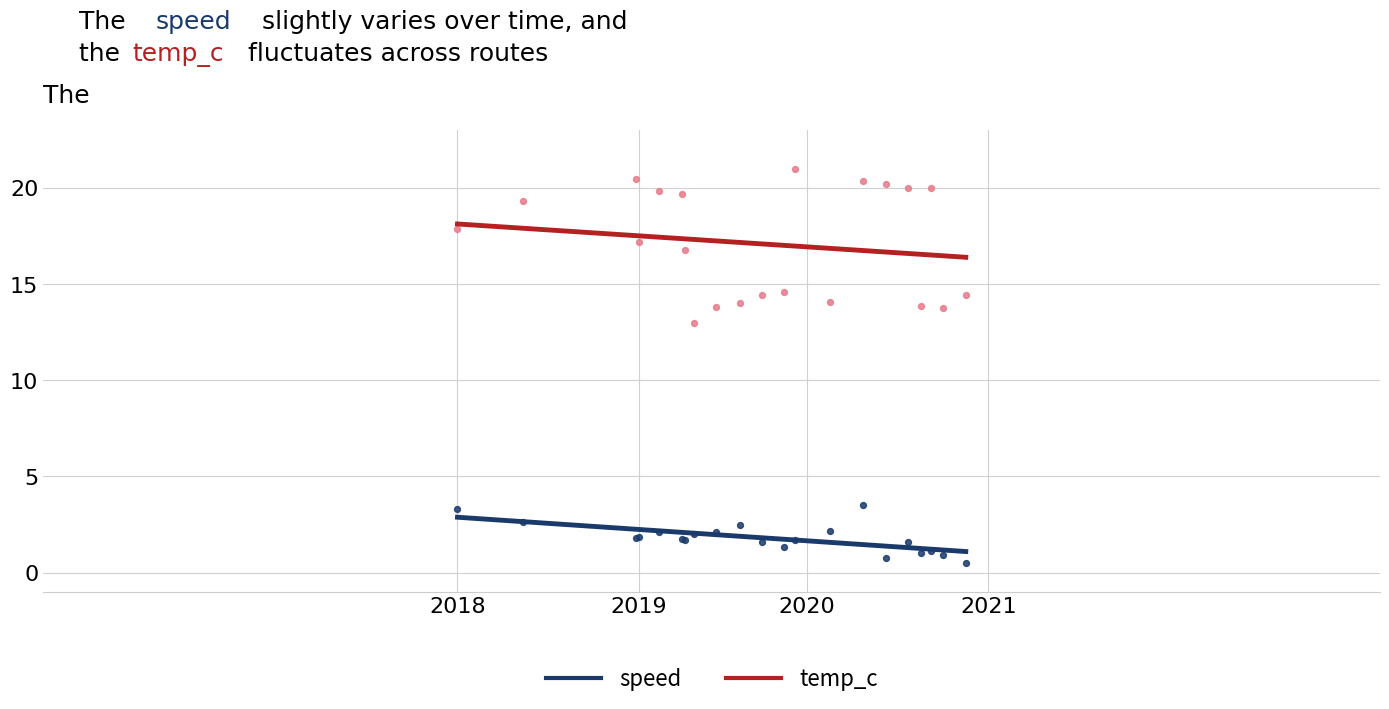

Across all series, what Y value is closest to 10?

13.0